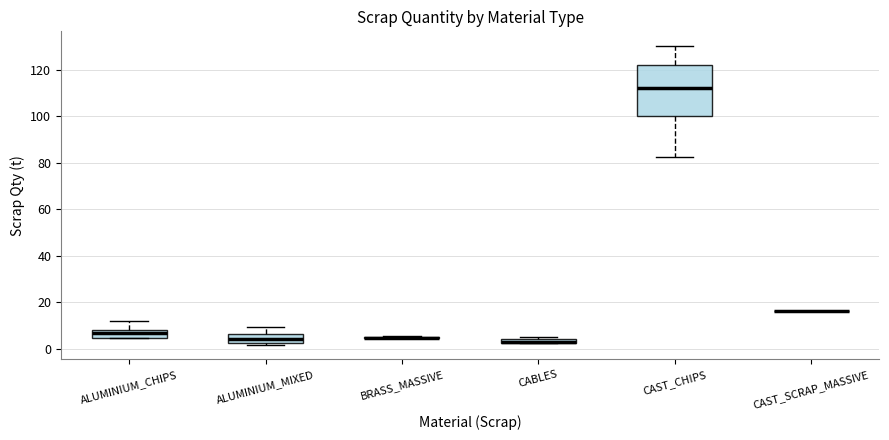

Which box is the tallest, from its lower edge to its upper edge?

CAST_CHIPS